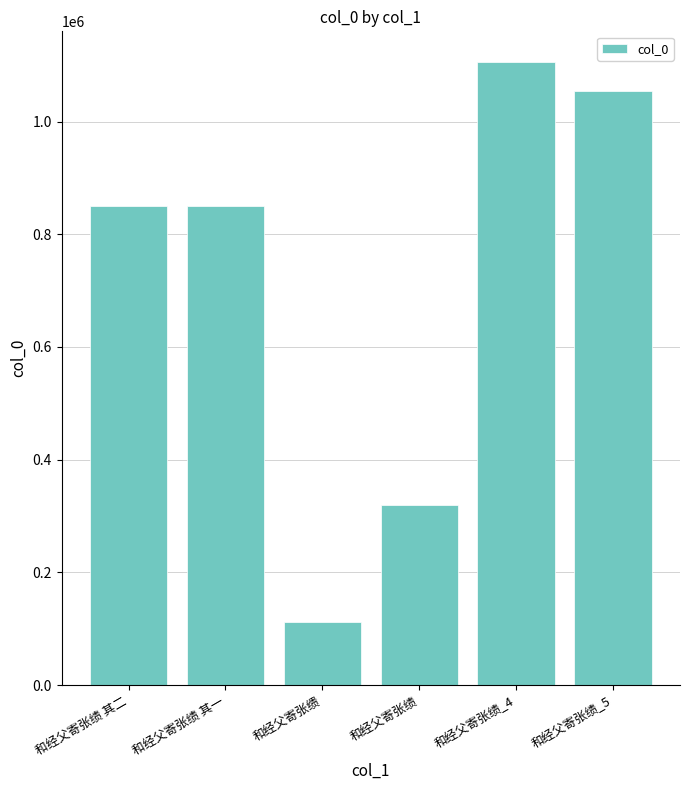

What is the sum of the values at 和经父寄张绩_5 and 和经父寄张绩?

1374182